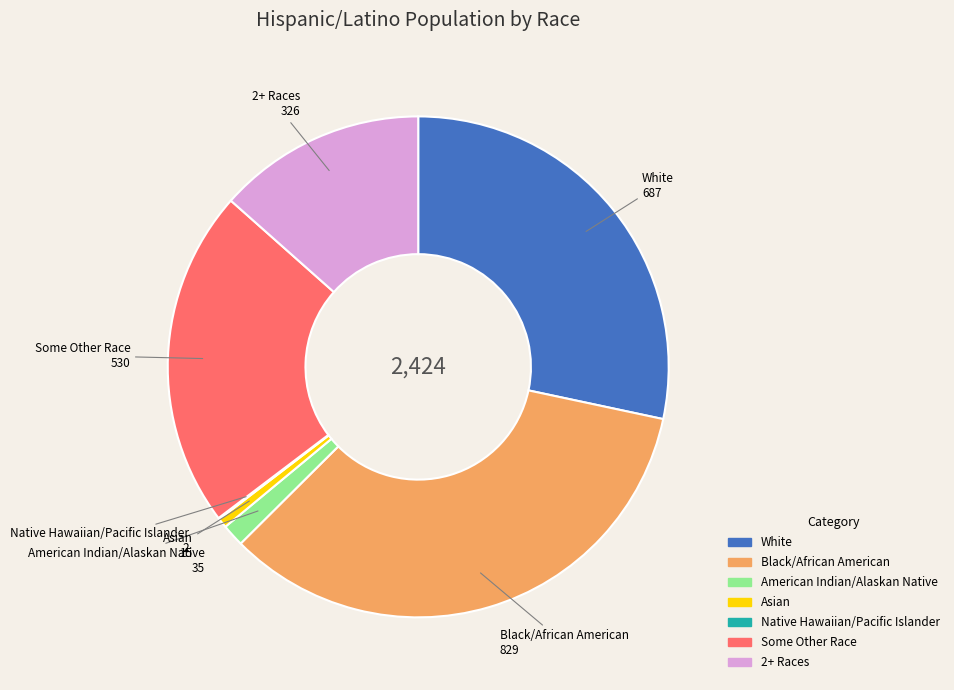

Does any single category account for the majority?

No